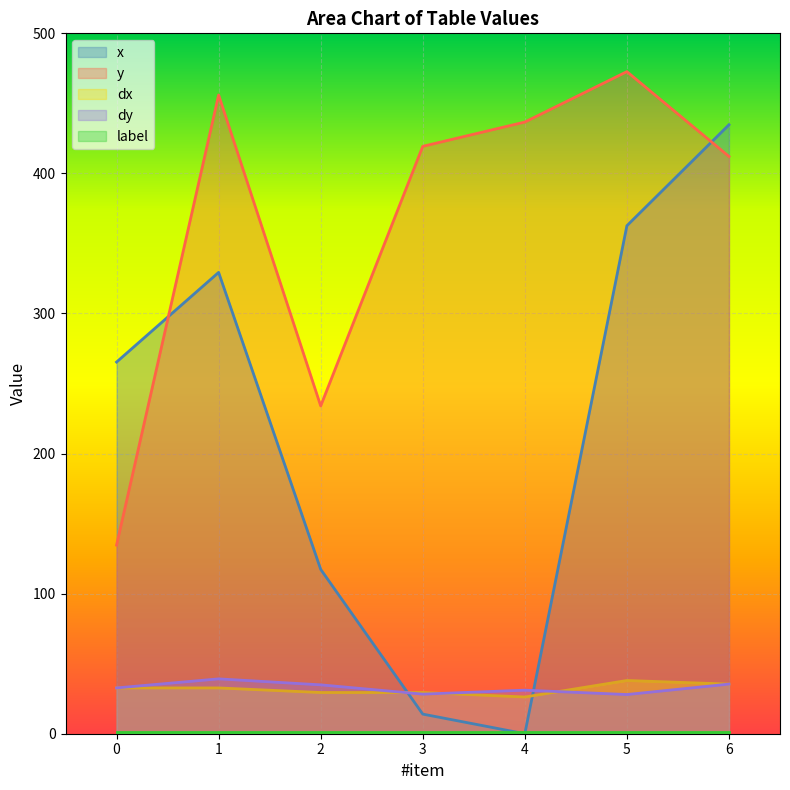

Is it true that dx equals 32.7 at 0?

True